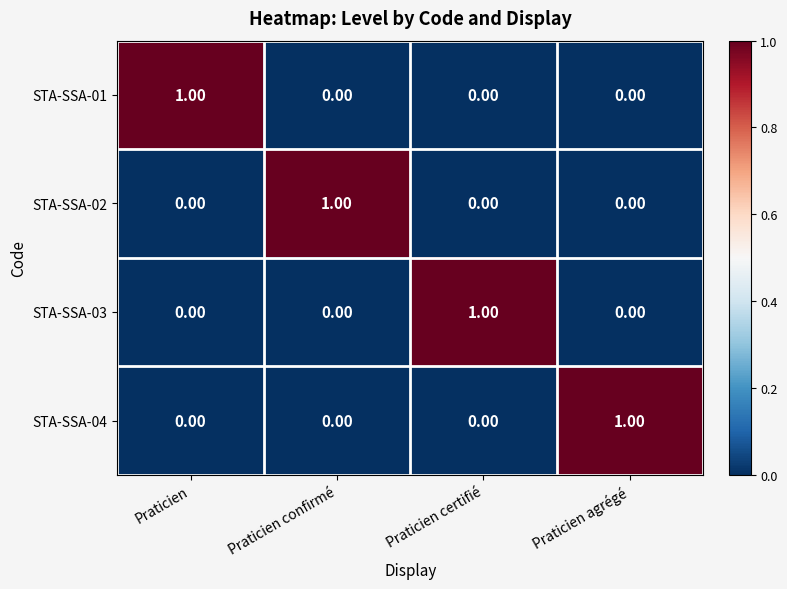

At which label does STA-SSA-02 reach its peak?

Praticien confirmé